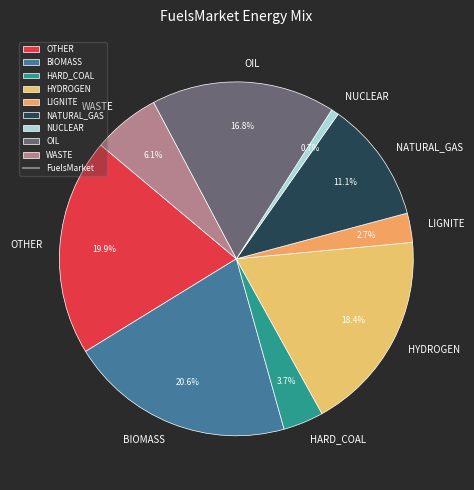

To the nearest percent, what is the combined percentage of OTHER and OIL?

37%